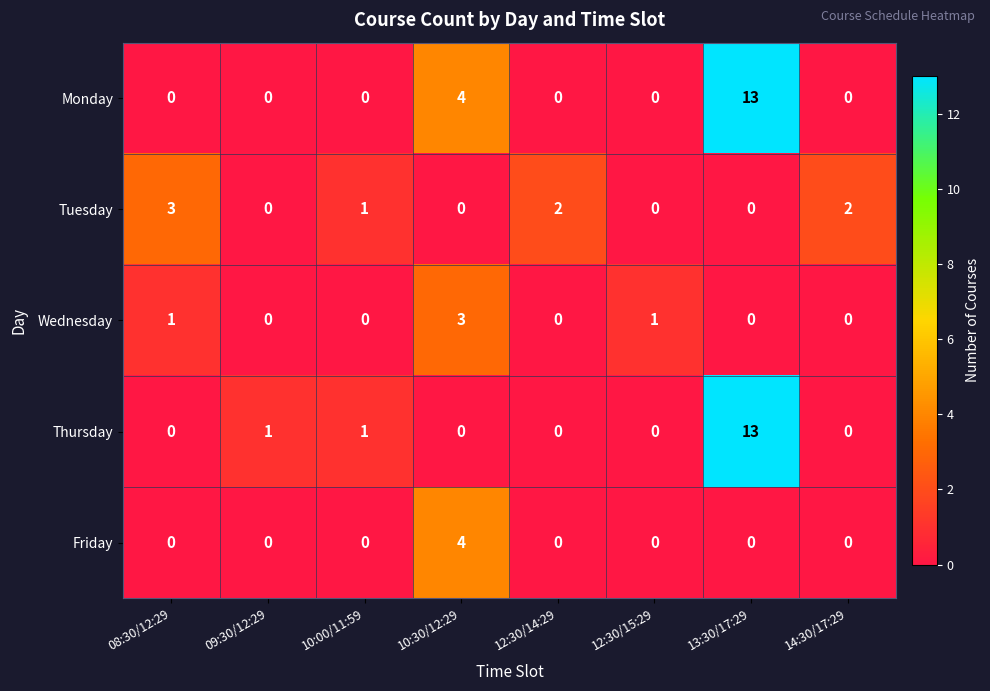

At which category is the sum across all series the highest?

13:30/17:29